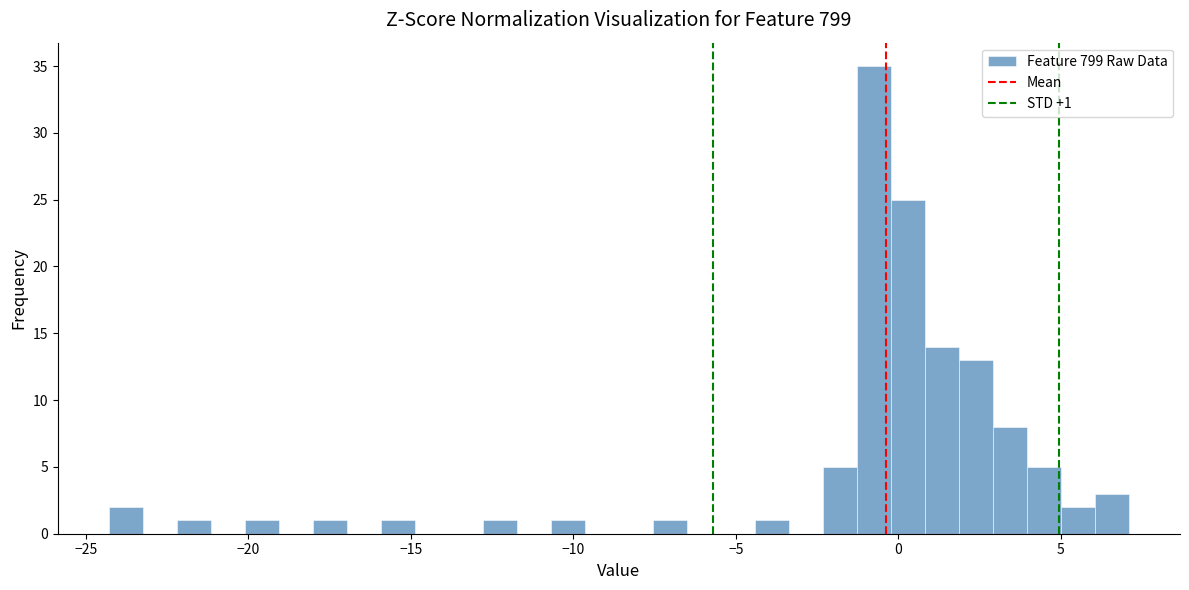

Read against the x-axis, roughly where is the centre of the tallest bar?

-0.5